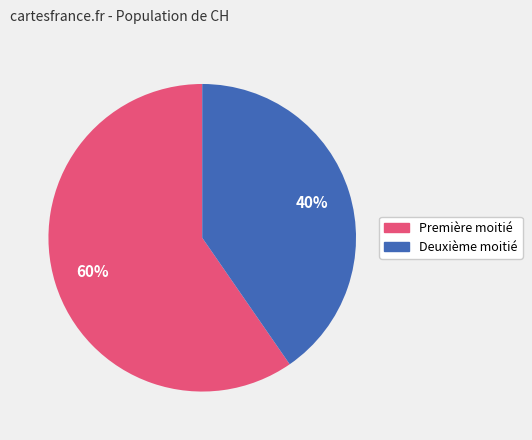

How many segments does this pie chart have?

2